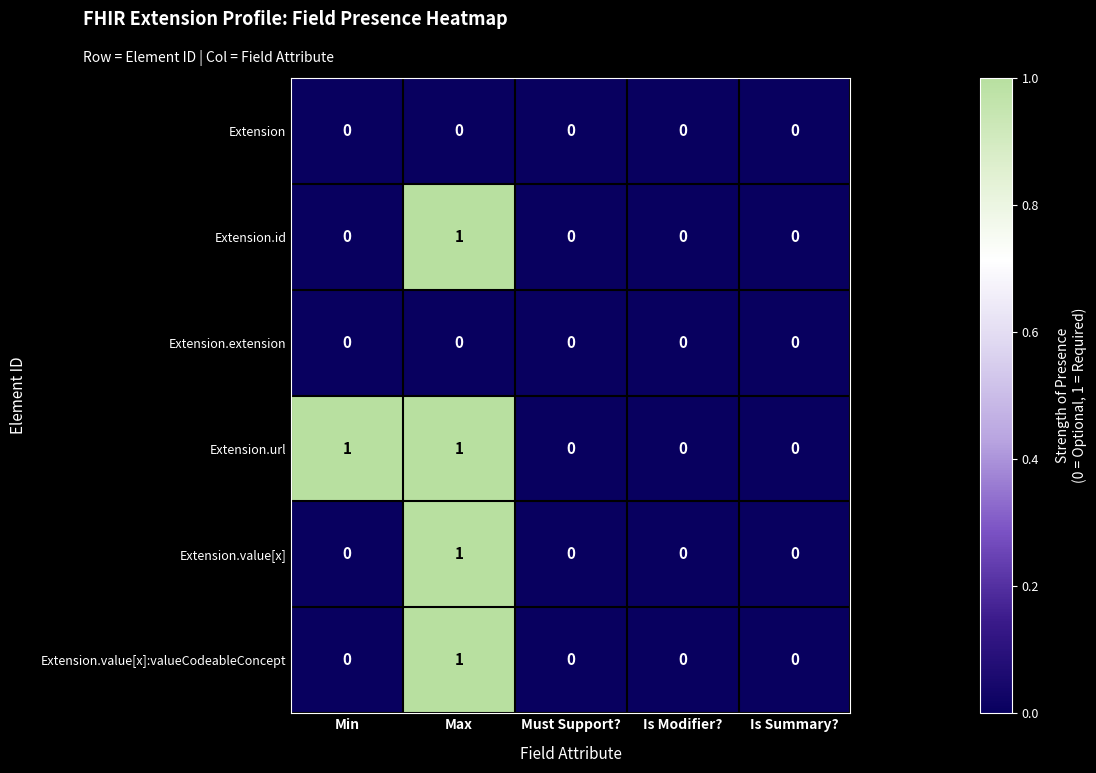

Count the Extension.url values in the range 0 to 1.

5